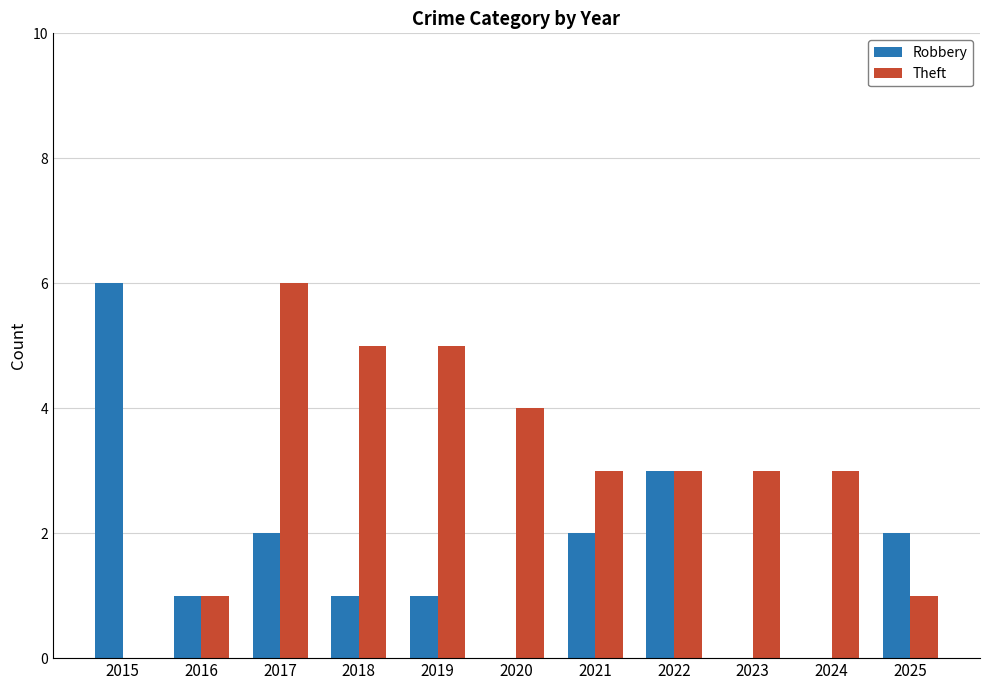

How many groups of bars are there?

11